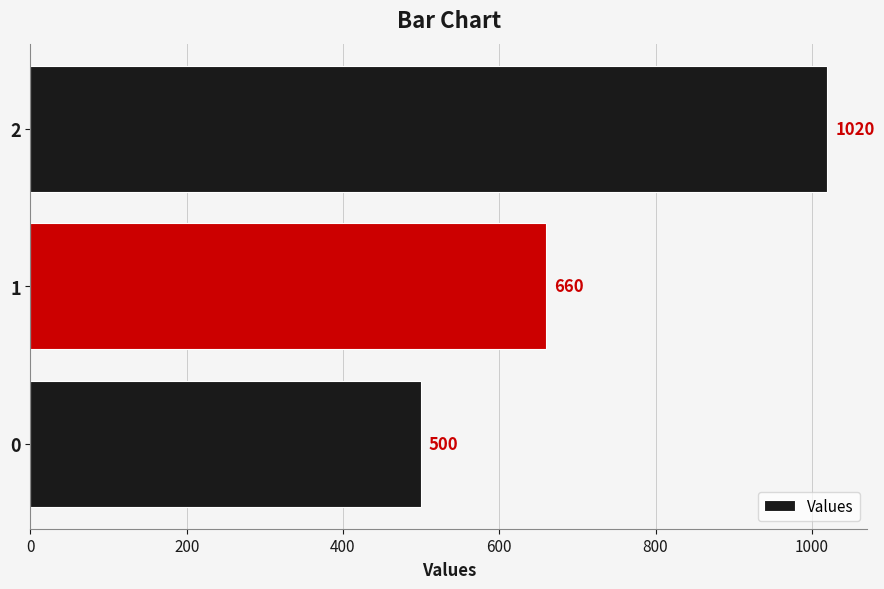

Rank the categories by value from highest to lowest.

2, 1, 0